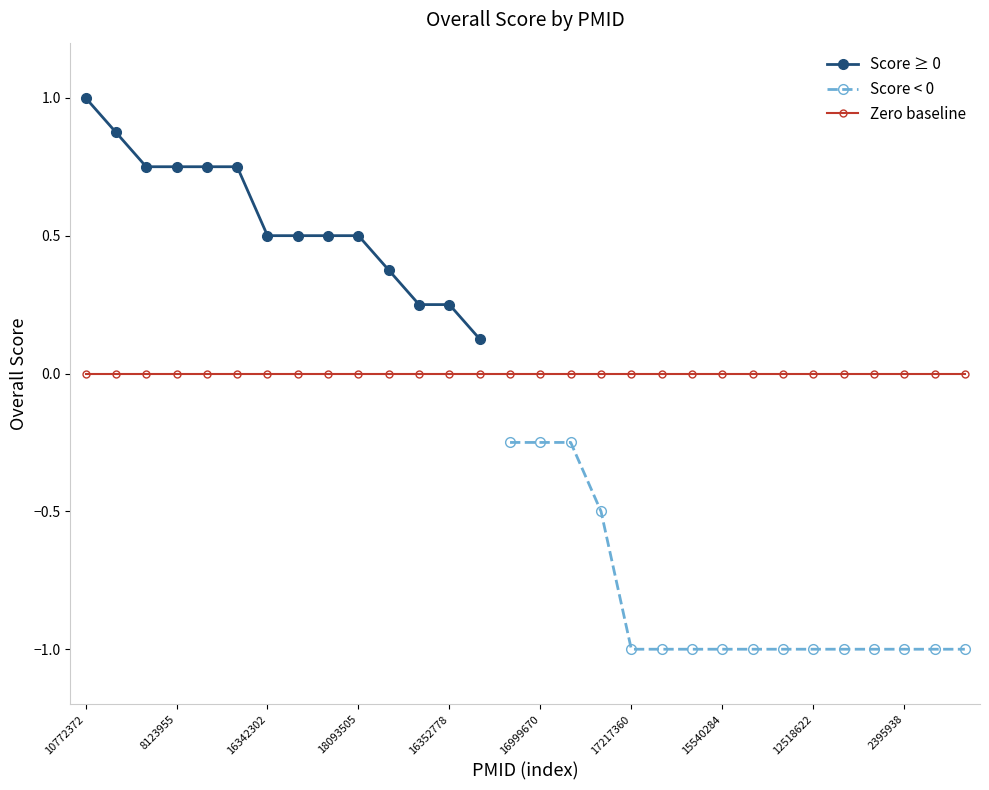

Where is Score ≥ 0 nearest to the value 0?

13